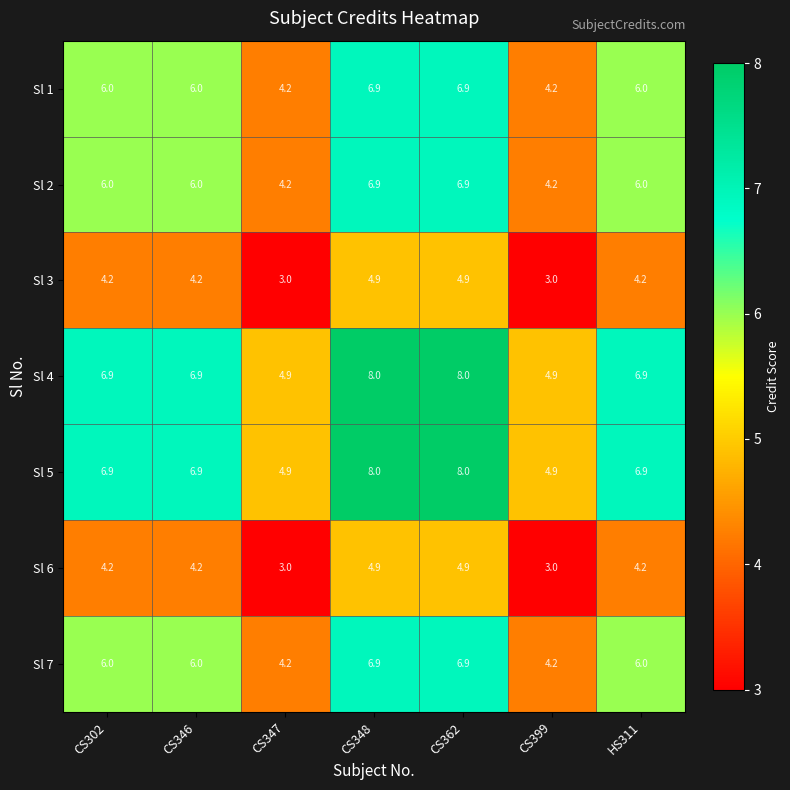

What is the difference between the maximum and minimum values in the Sl 2 series?

2.7